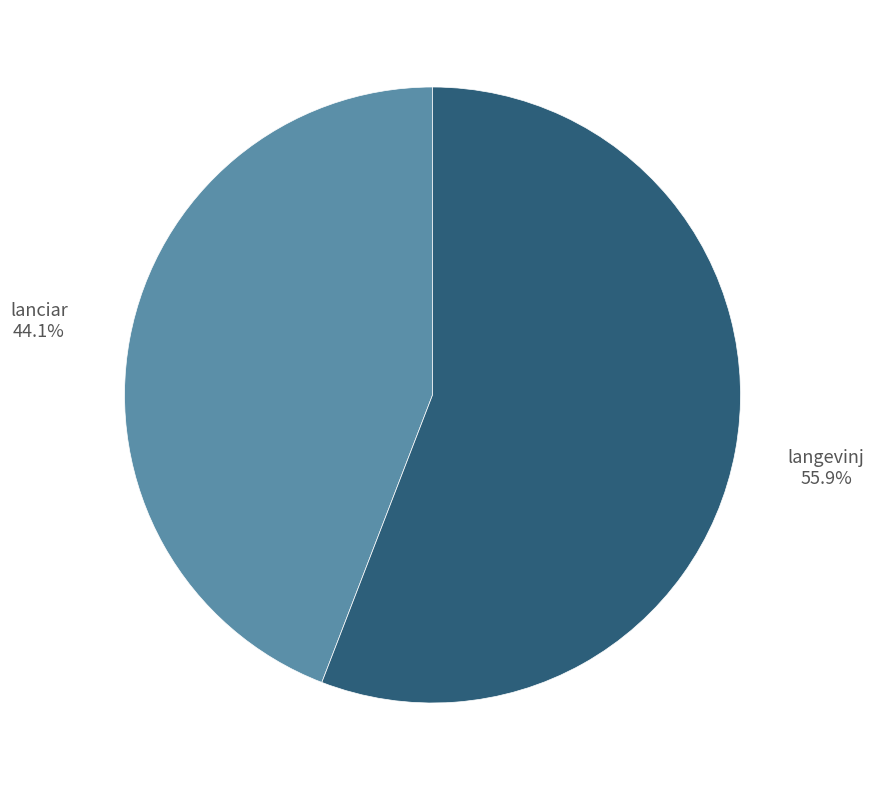

Is there a majority slice in this chart?

Yes